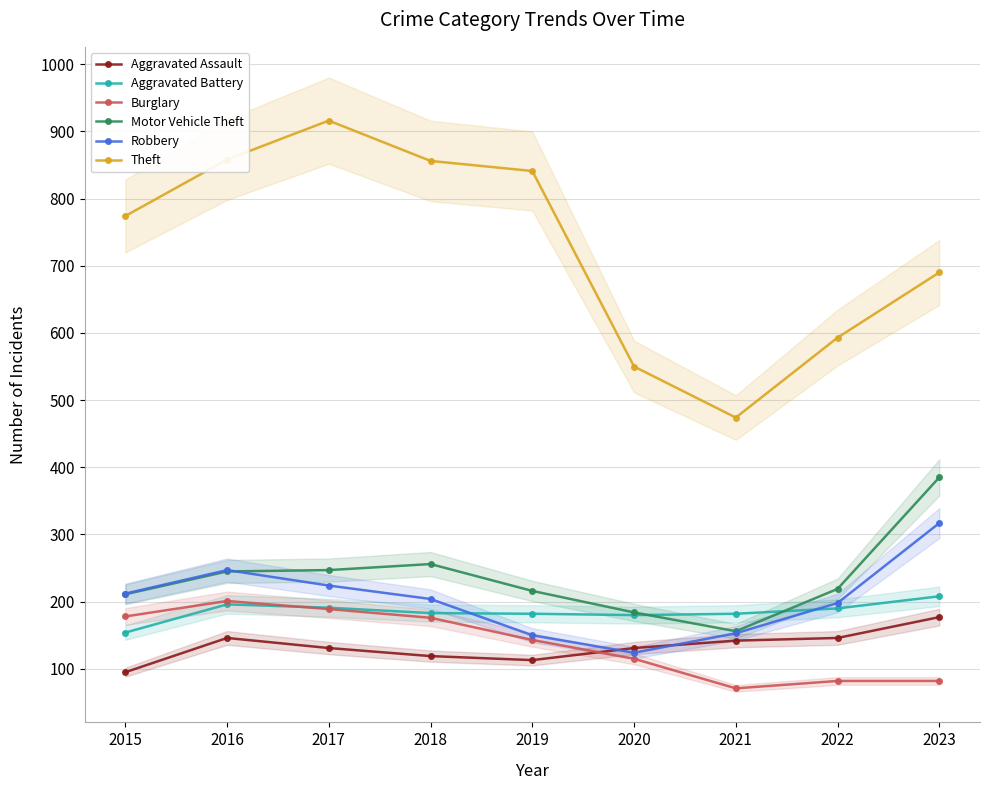

Where is Burglary nearest to the value 136?

2019